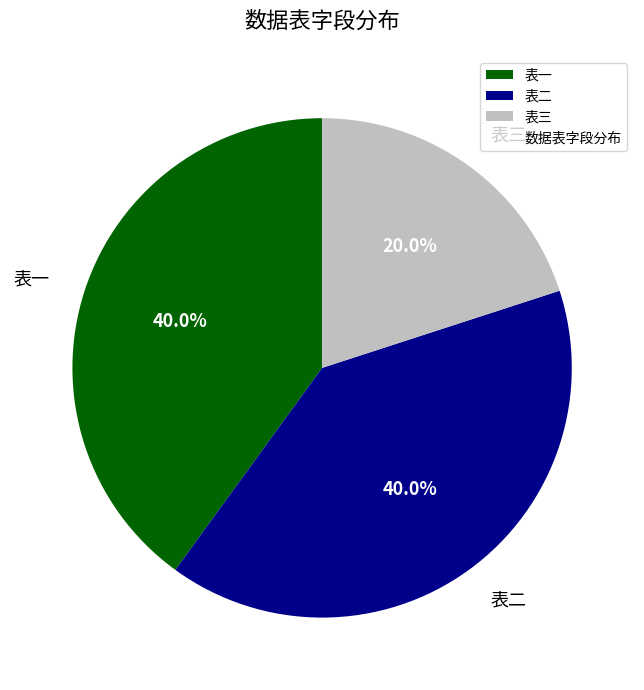

Approximately how many times larger is the value at 表三 compared to 表一?

0.5